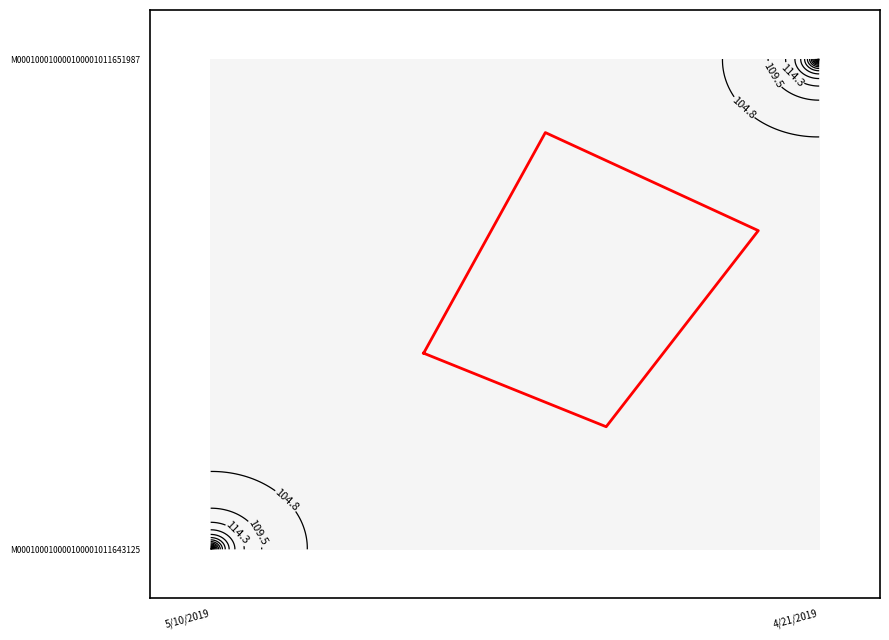

The value at 5/10/2019 is 0.6. True or false?

False